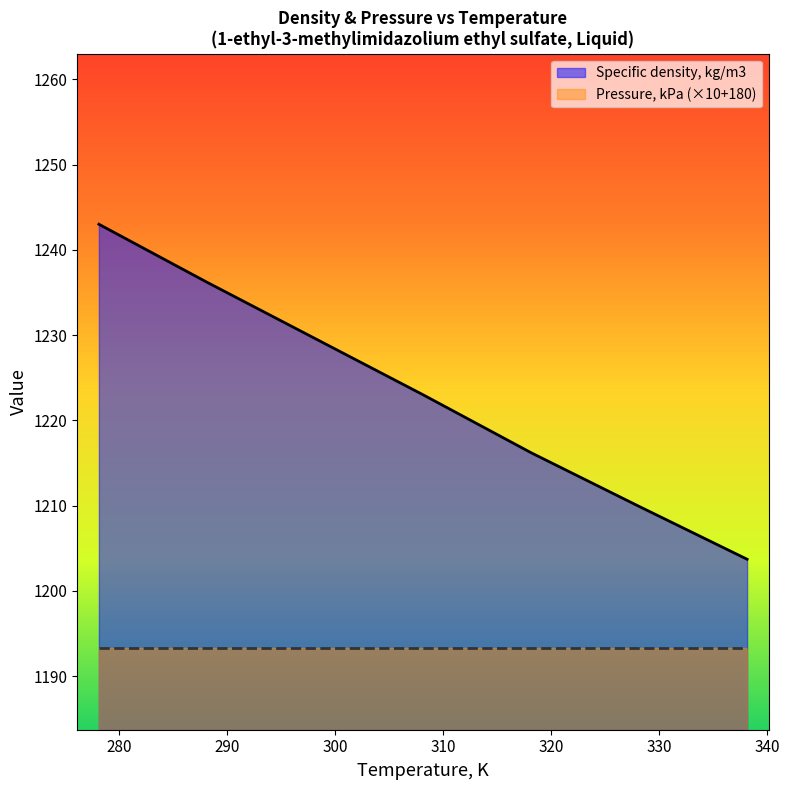

The value at 328.15 is 1209.9. True or false?

True